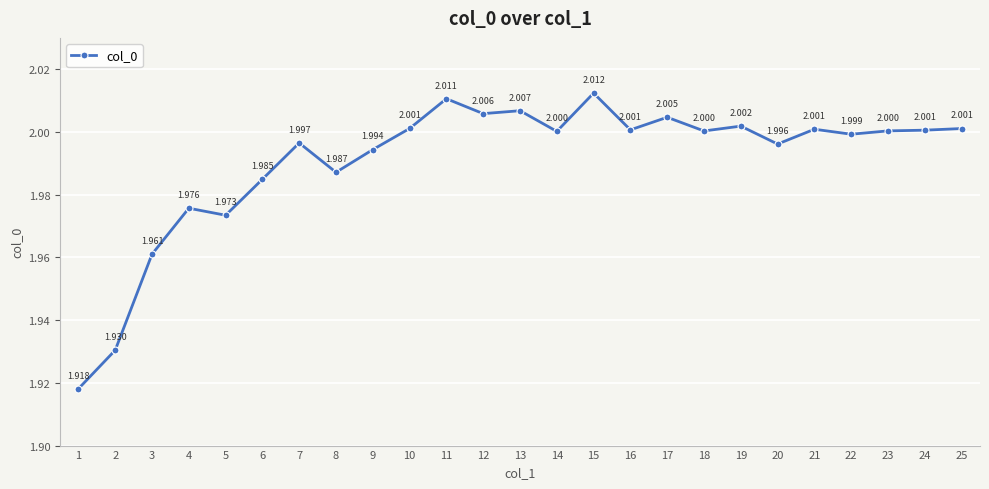

The chart shows a value of 3.4 at 20. True or false?

False